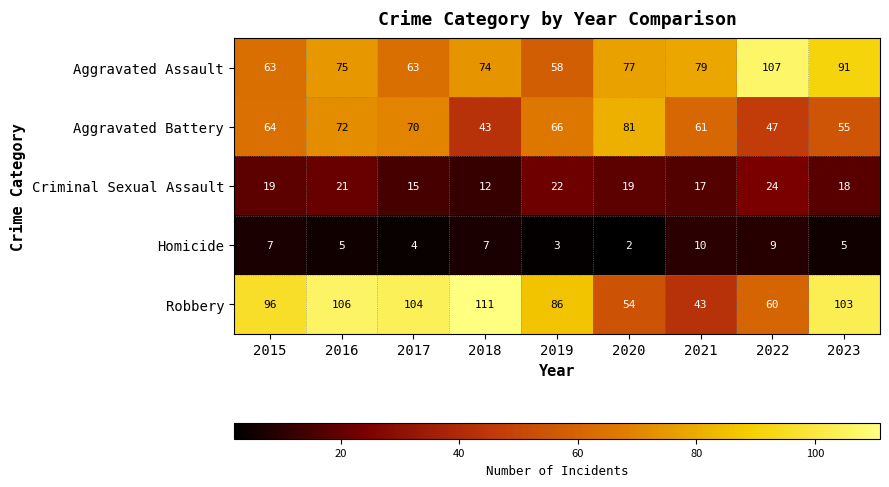

What is the difference between the highest and lowest values at 2018?

104